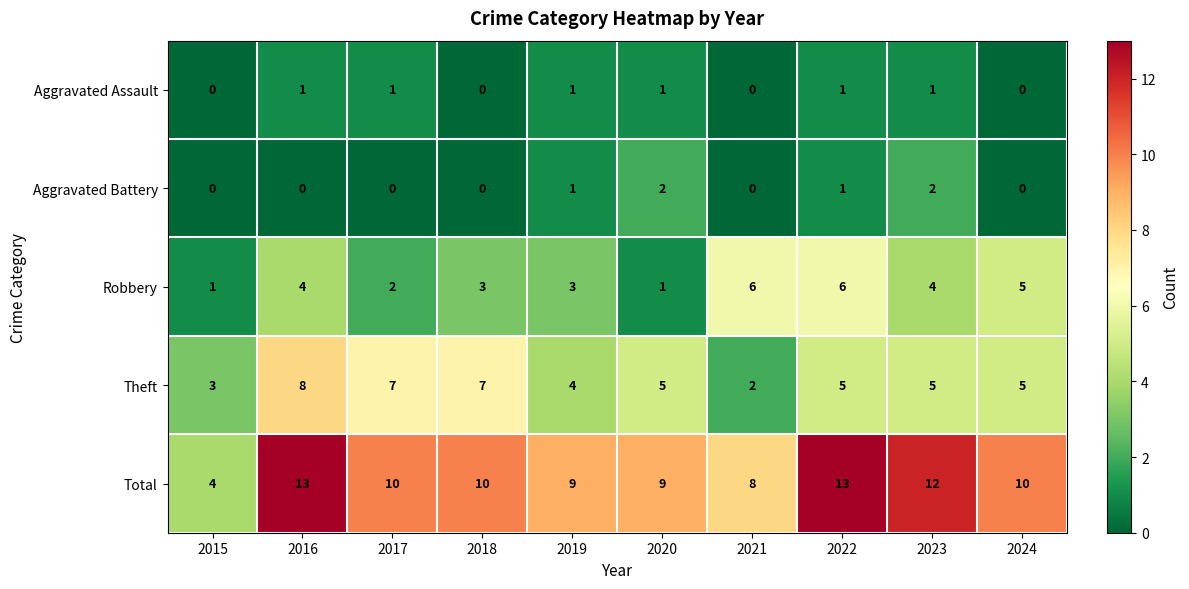

What is the maximum value for Total?

13